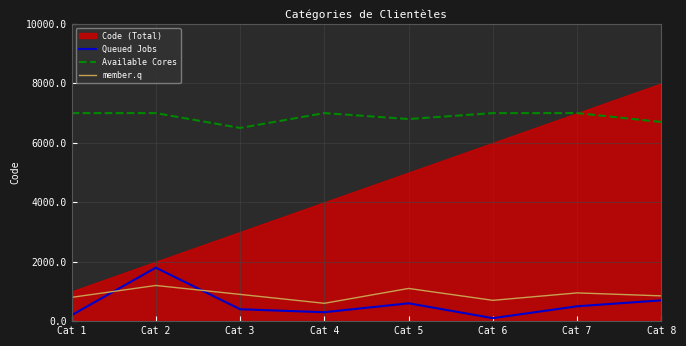

What is the difference between the Queued Jobs values at Cat 2 and Cat 7?

1300